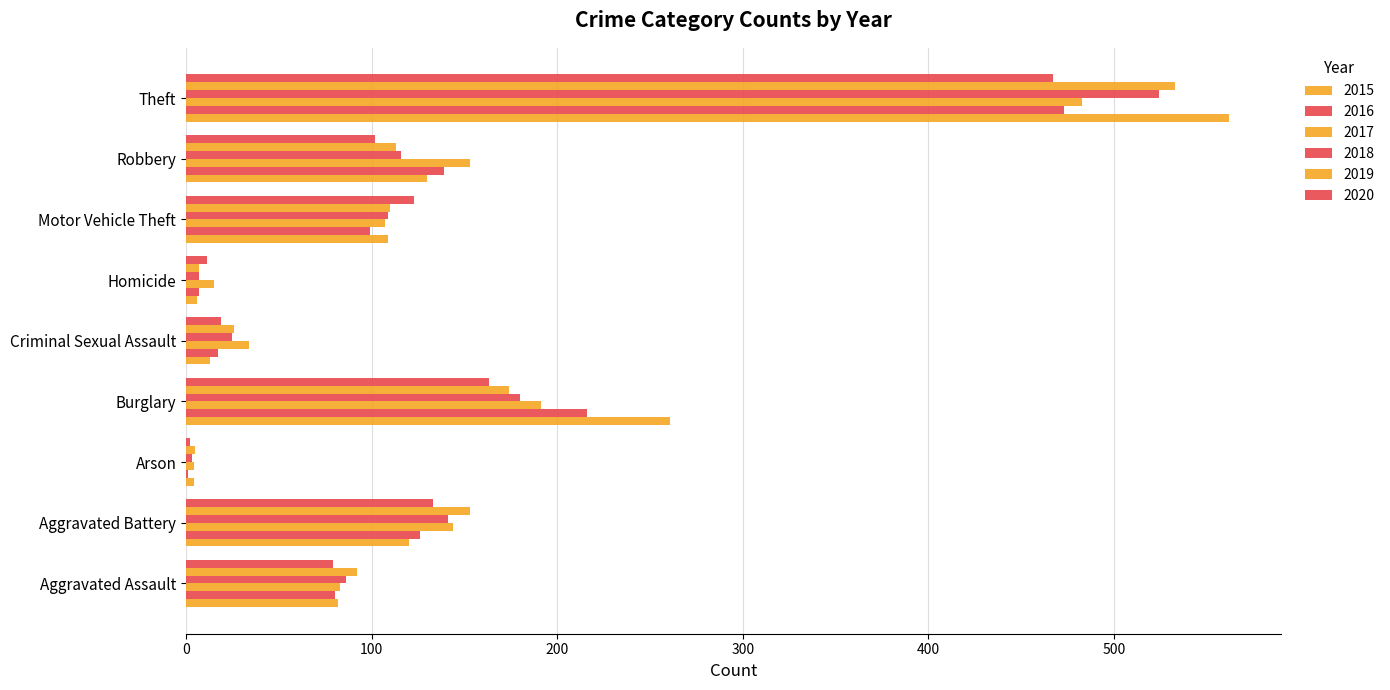

At which category is the sum across all series the highest?

Theft